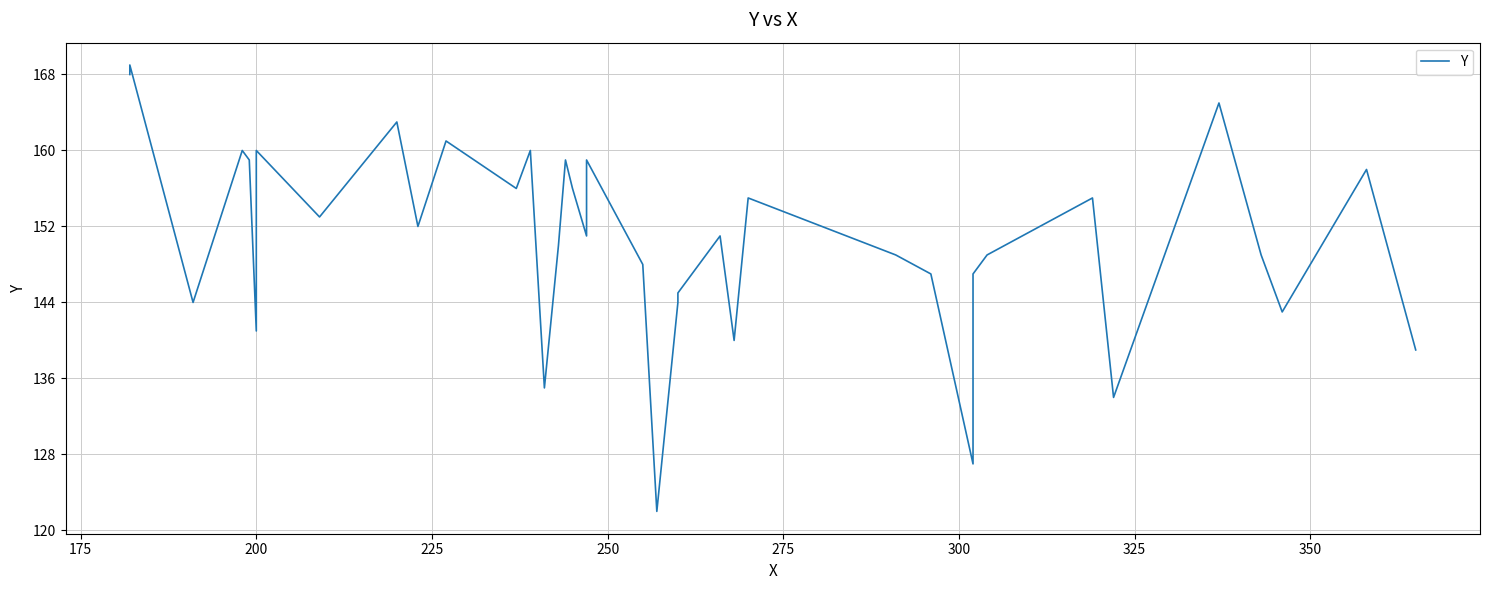

What is the greatest value displayed?

169